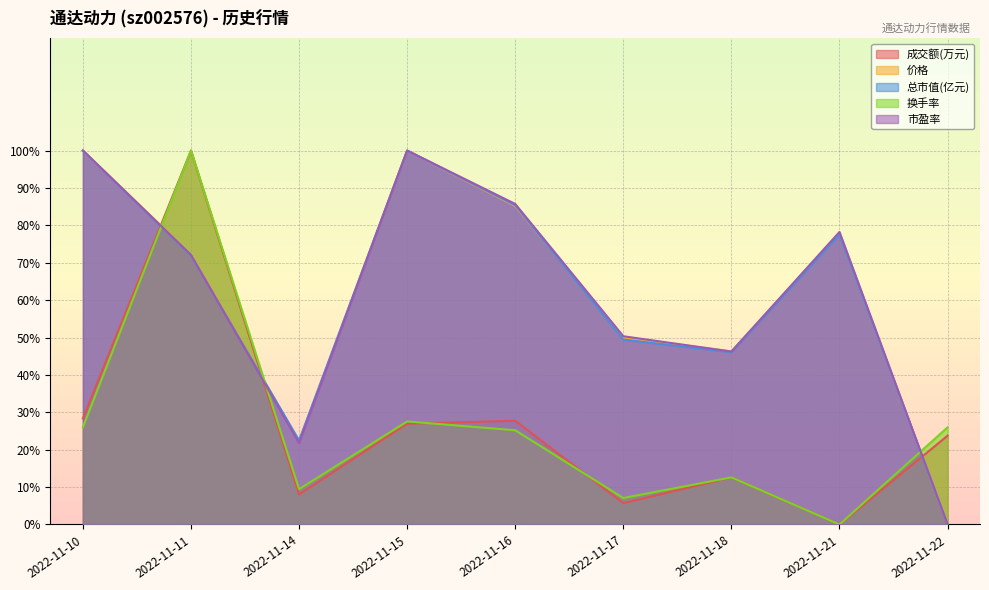

True or false: 市盈率 and 换手率 intersect in this chart.

True